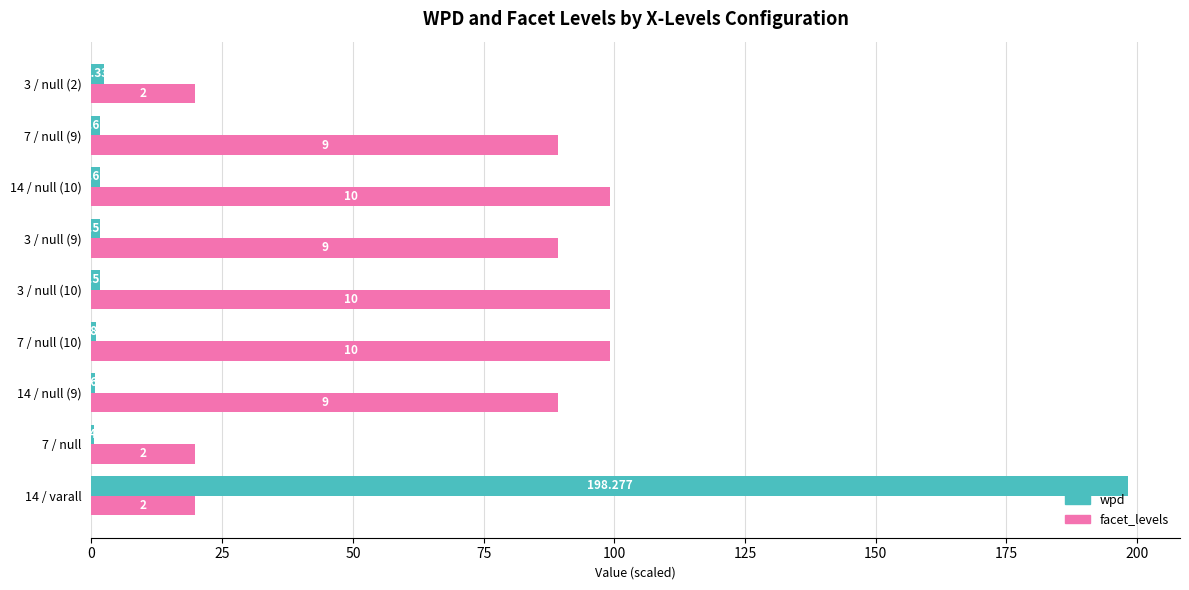

What are all the series names shown in the legend?

wpd, facet_levels